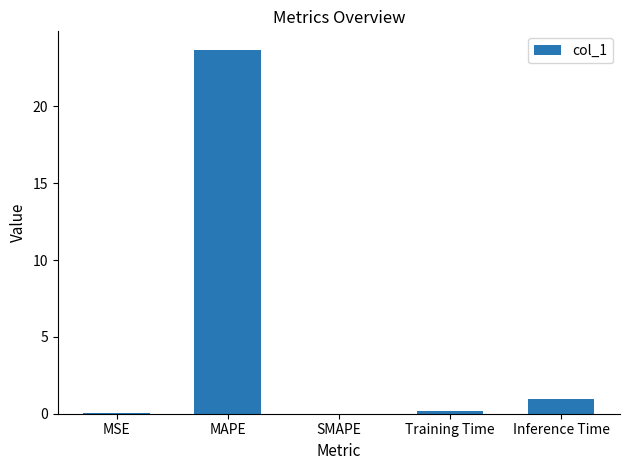

What is the greatest value displayed?

23.7